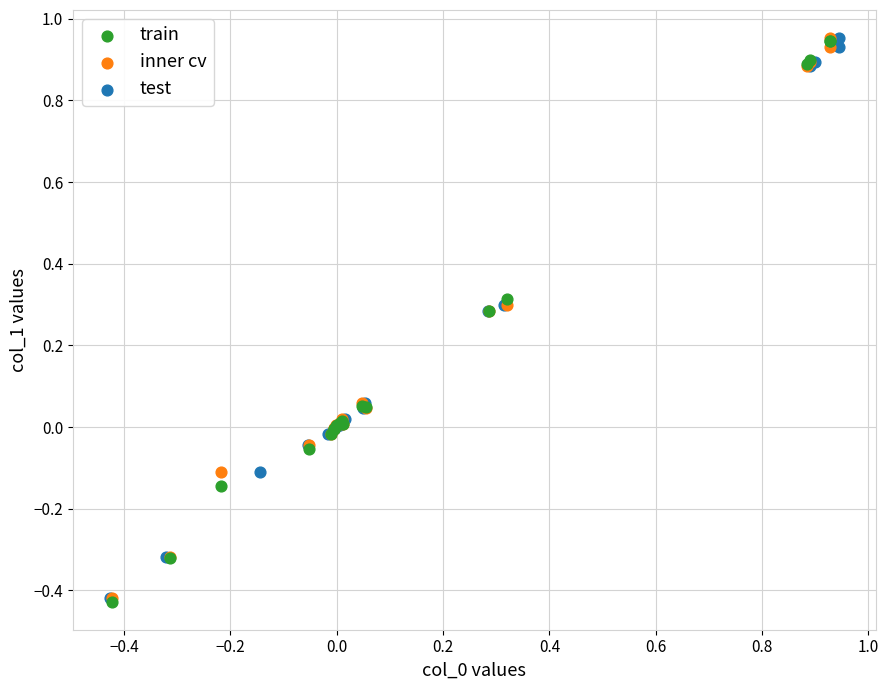

Which series has the widest spread of Y values?

train